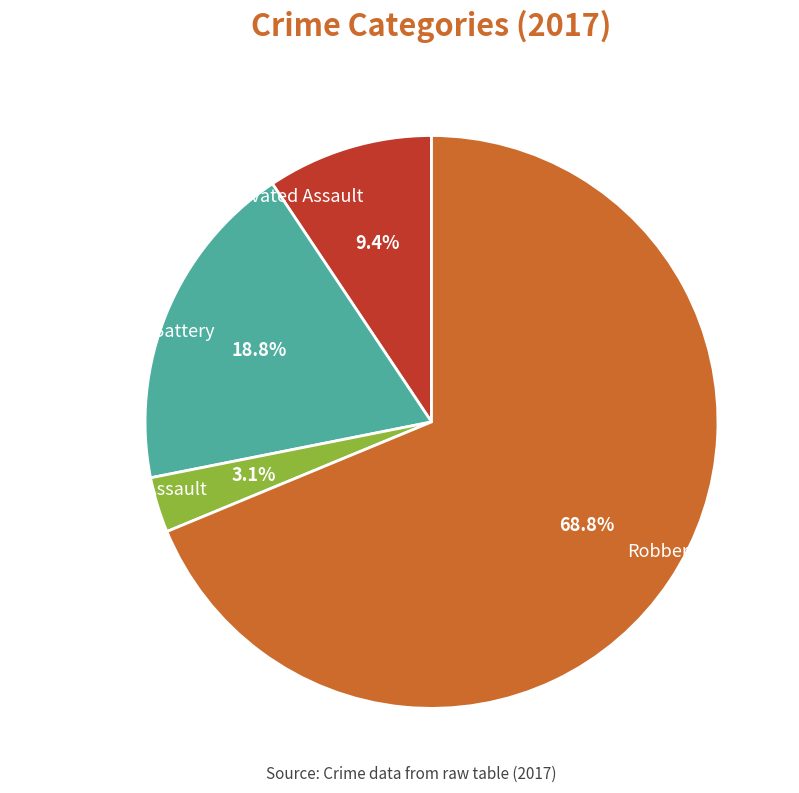

What is the smallest slice in the pie chart?

Criminal Sexual Assault